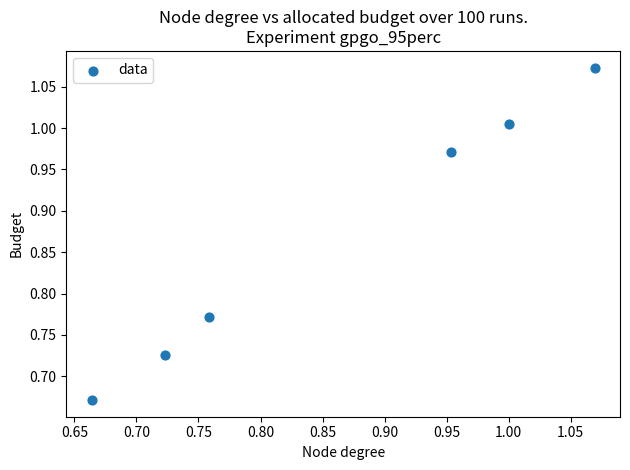

What is the average X value?

0.9